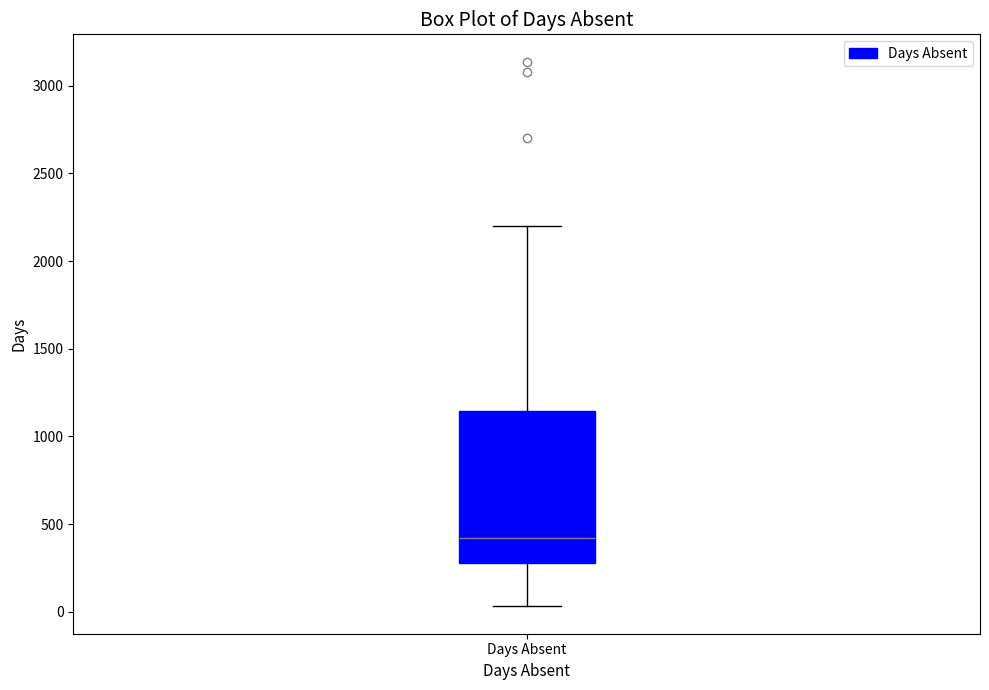

Where is the upper edge of the box for Days Absent on the y-axis? The values are not printed on the chart, so give them approximately, as read against the axis.

1150